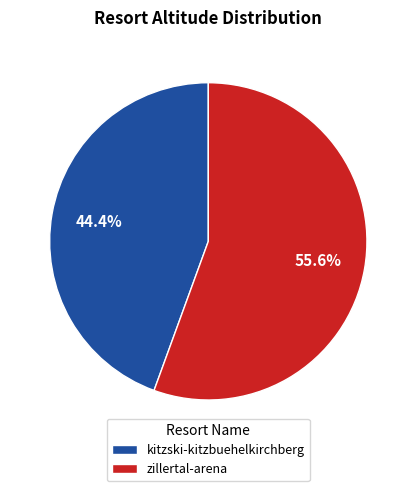

True or false: kitzski-kitzbuehelkirchberg accounts for 44% of the total.

True